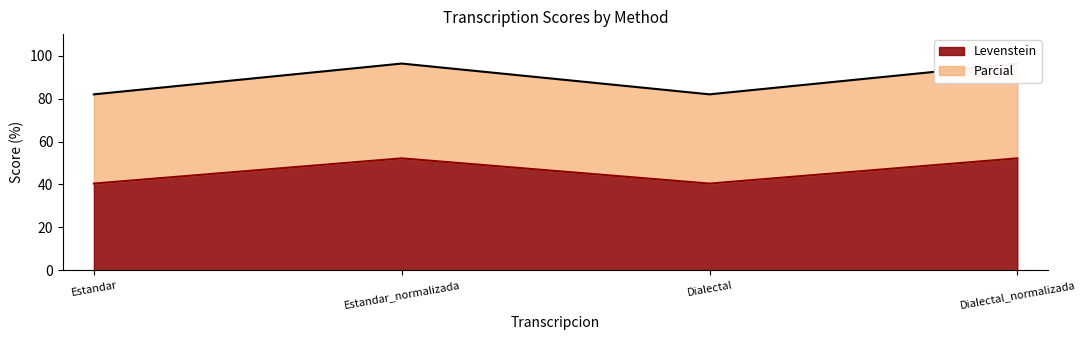

At how many categories does at least one series exceed 43?

4